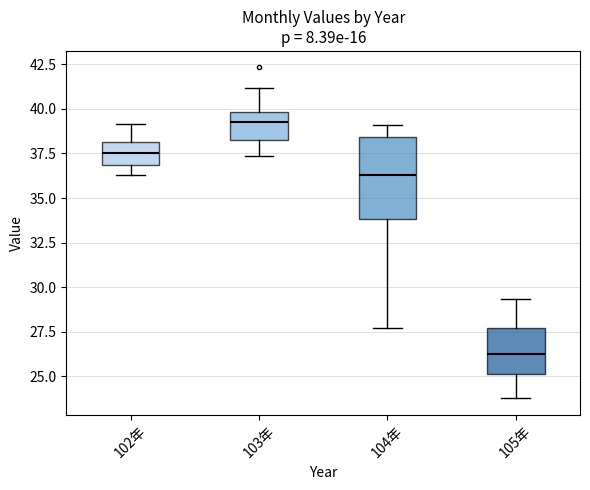

Comparing the boxes themselves (not the whiskers), which one is the tallest?

104年